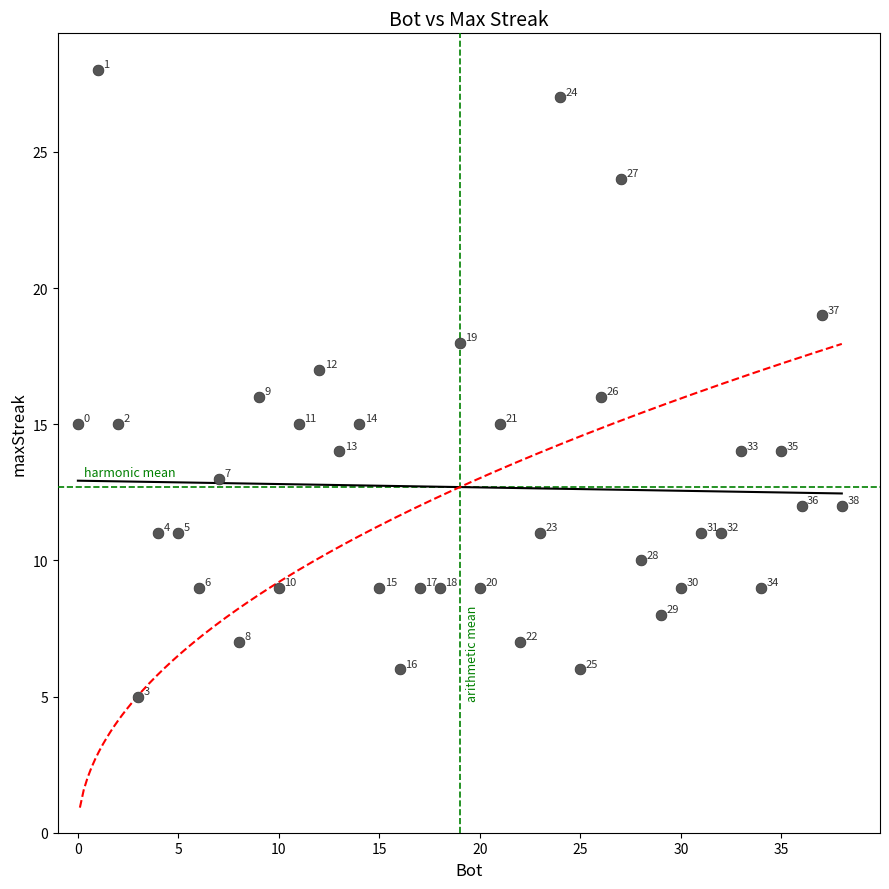

What Y value in the scatter plot is closest to 16?

16